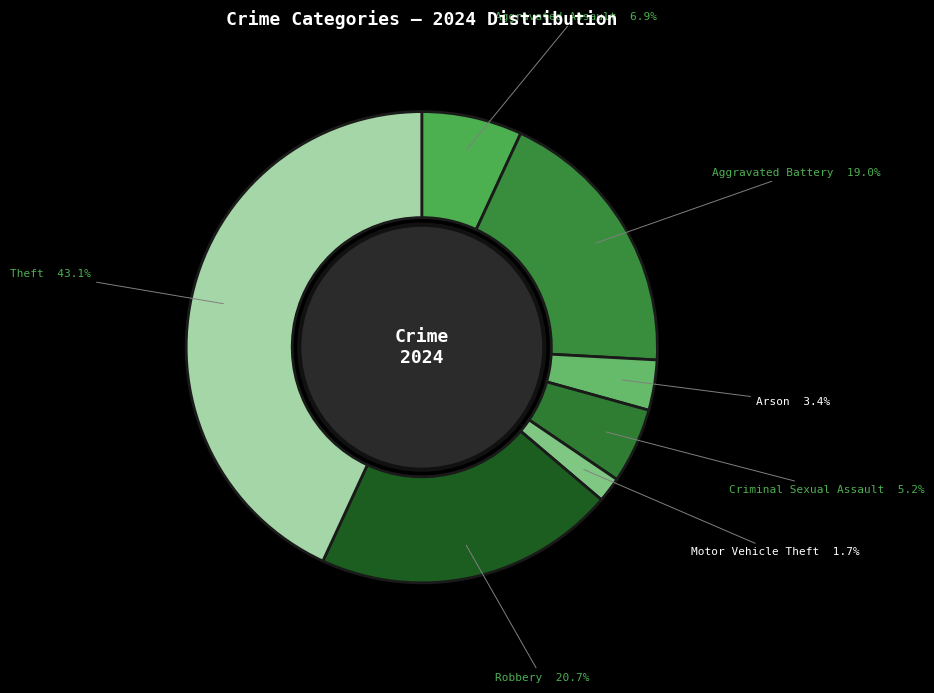

To the nearest percent, what is the combined percentage of Aggravated Battery and Arson?

22%